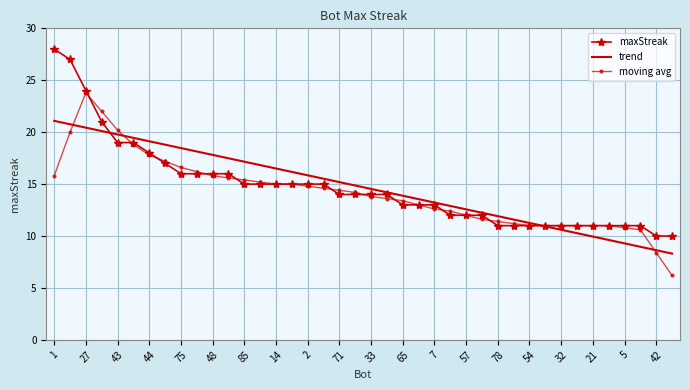

Rank the series by their maximum value, from highest to lowest.

maxStreak, moving avg, trend